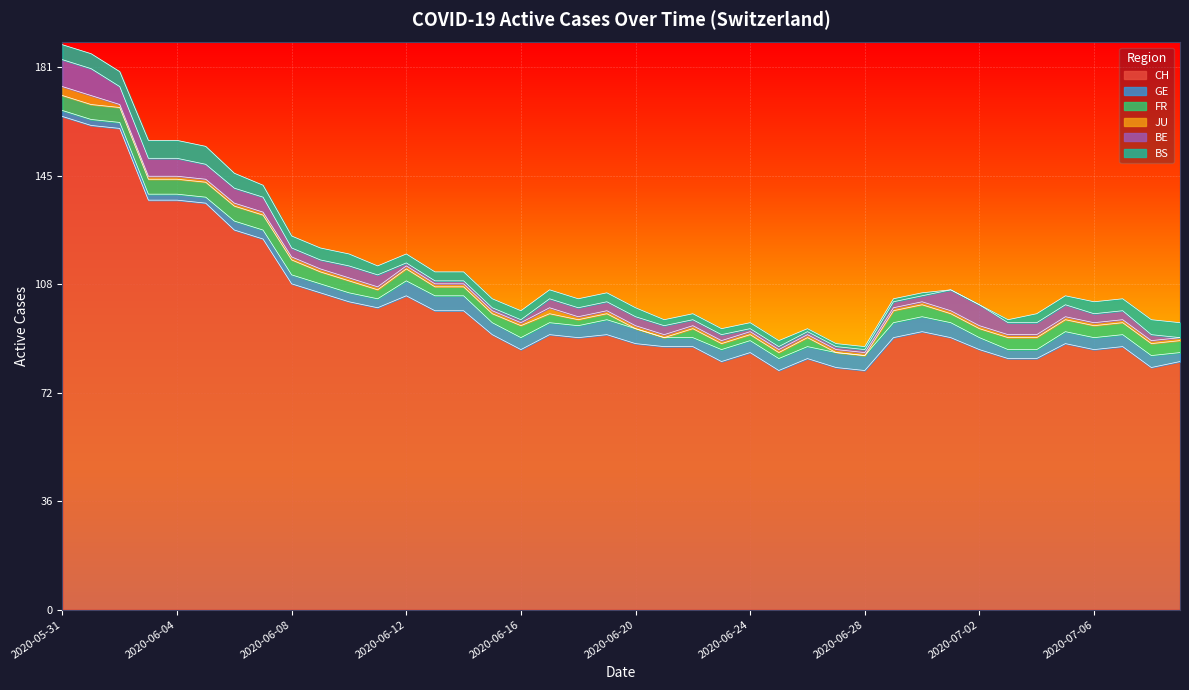

What is the average value of the JU series?

1